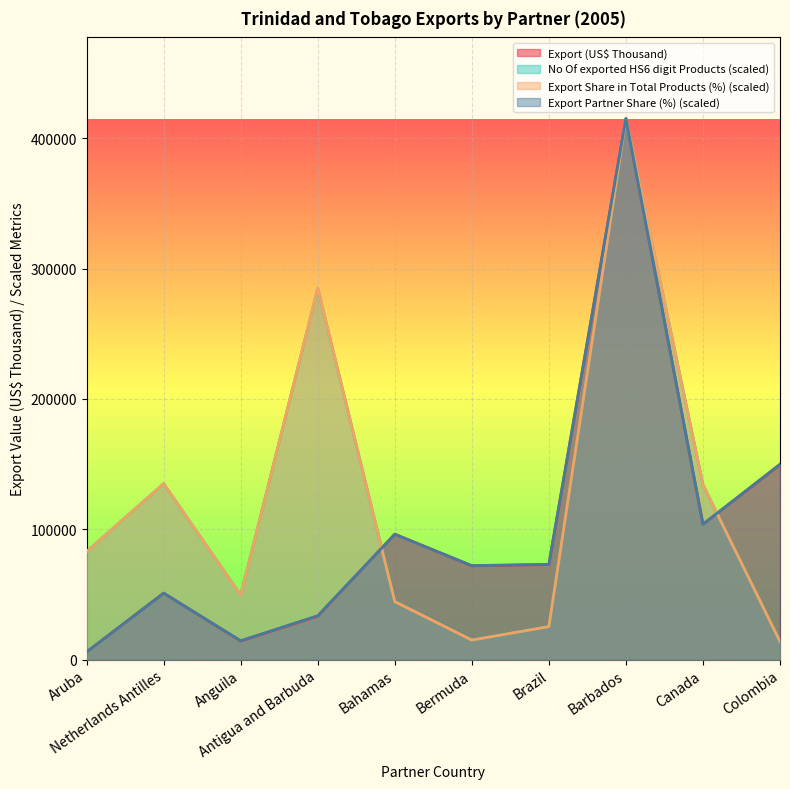

What is the sum of the Export Share in Total Products (%) values at Netherlands Antilles and Antigua and Barbuda?

419813.6